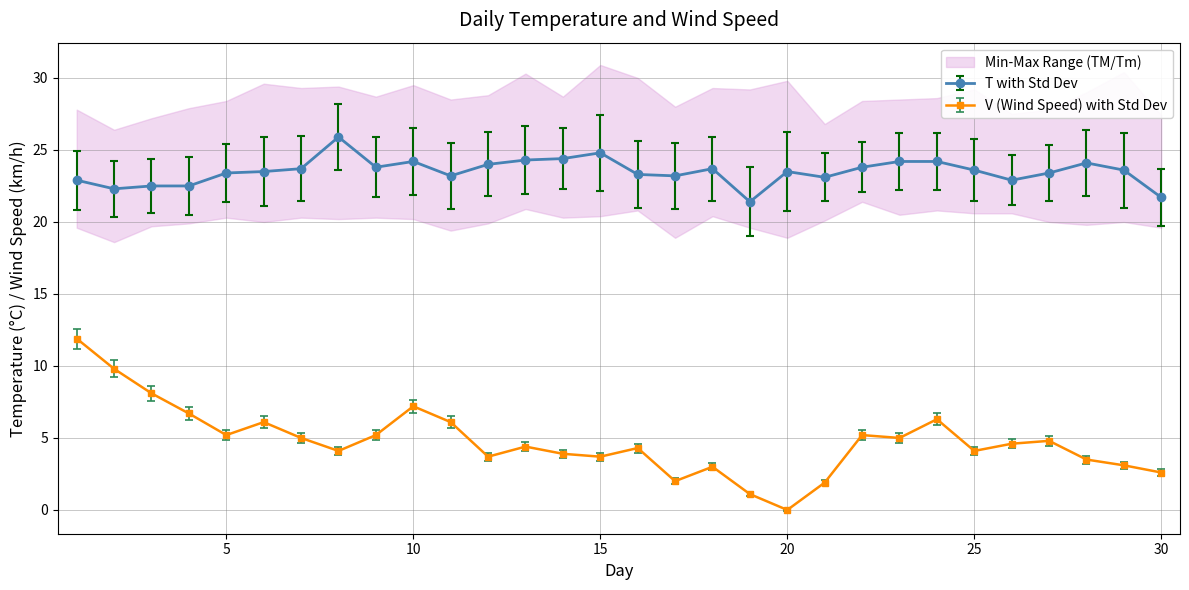

Rank the series by their average value, from lowest to highest.

V, T